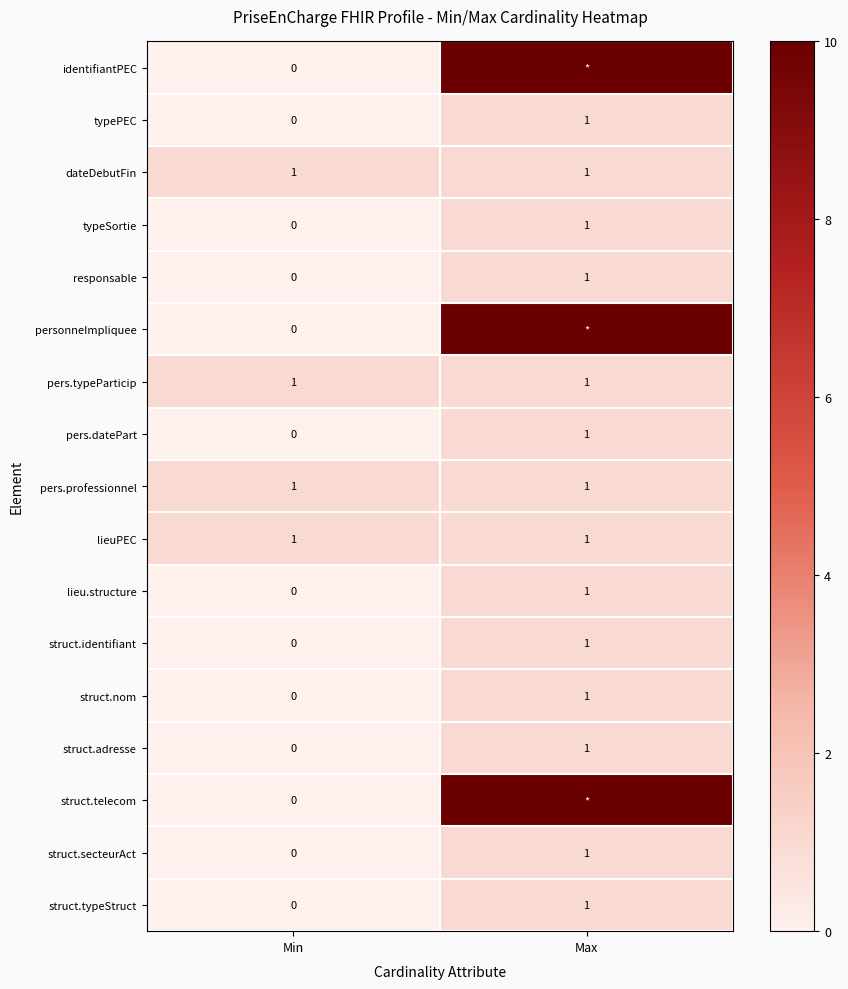

Is the value of responsable at Min greater than the value of lieu.structure at Max?

No